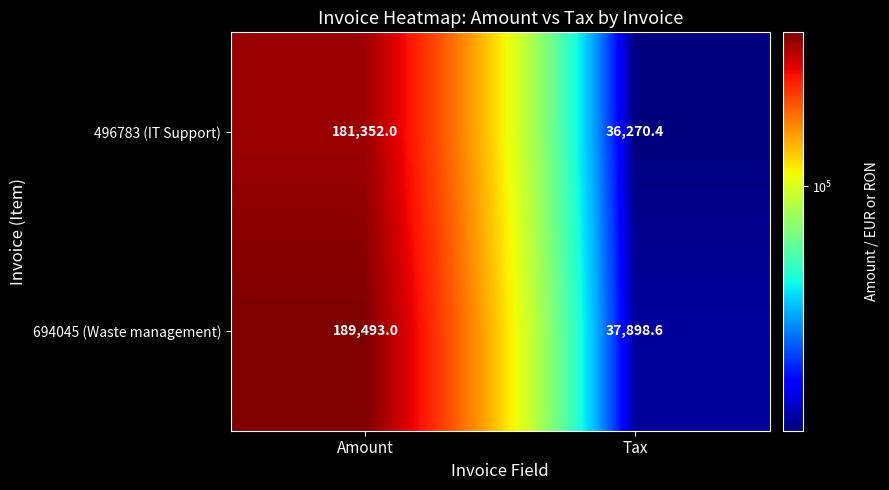

True or false: 694045 (Waste management) has a value of 23851.3 at Tax.

False